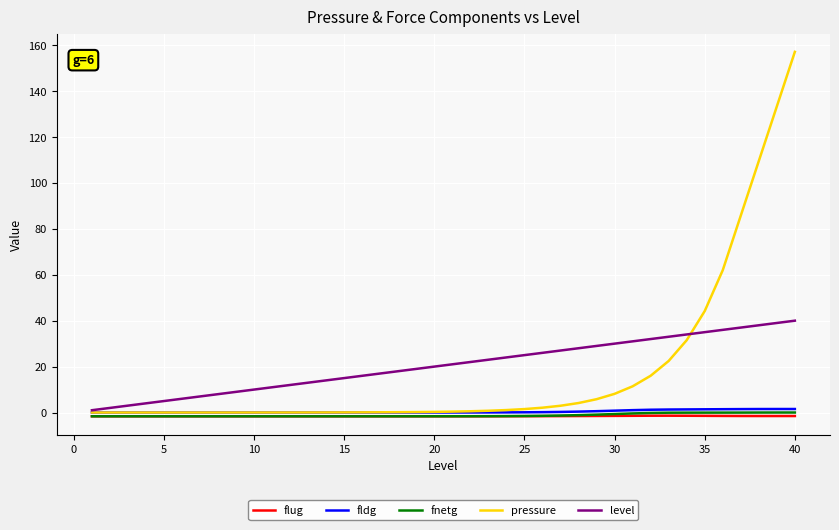

Which series has the largest range (max minus min)?

pressure